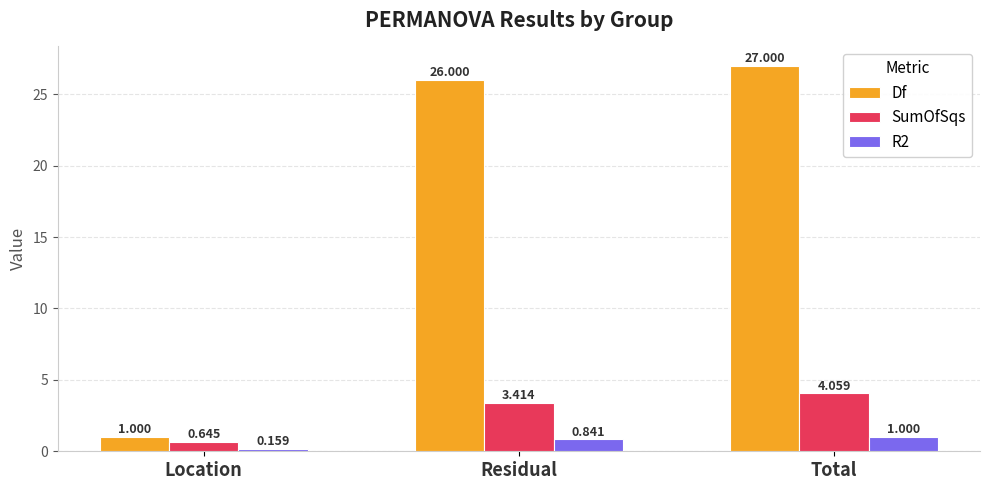

The Df series shows 27.0 at Total. True or false?

True